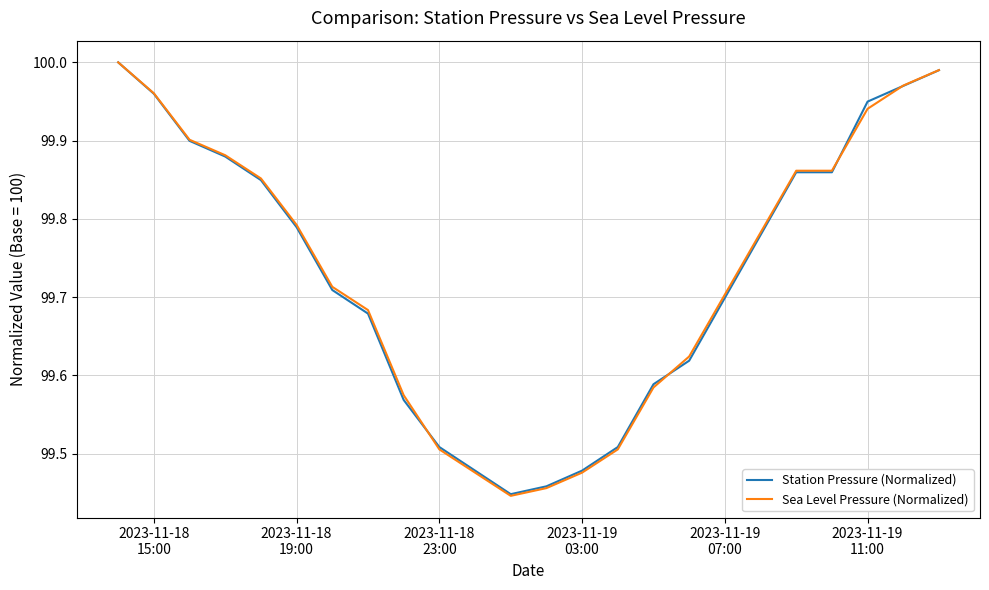

Which series has the widest spread of values?

Sea Level Pressure (Normalized)